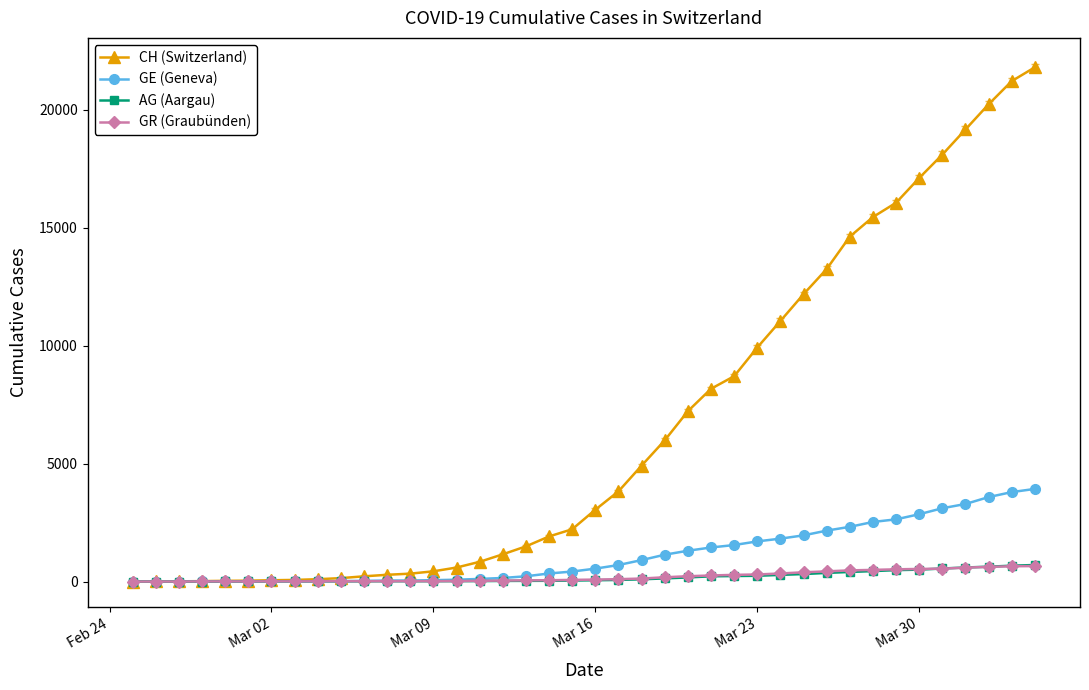

Which series has the largest total across all categories?

CH (Switzerland)